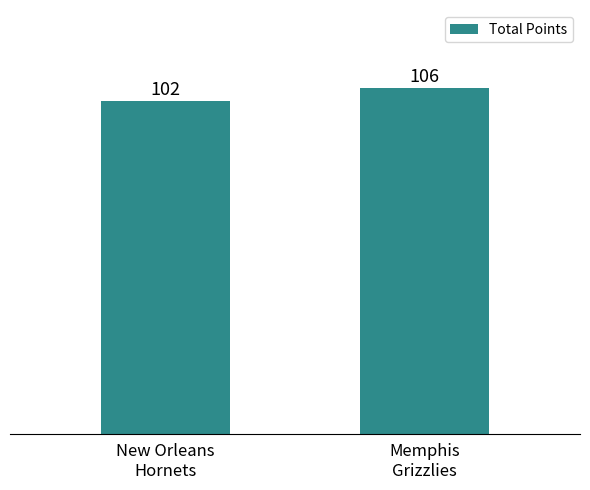

How many values are between 102 and 106?

2